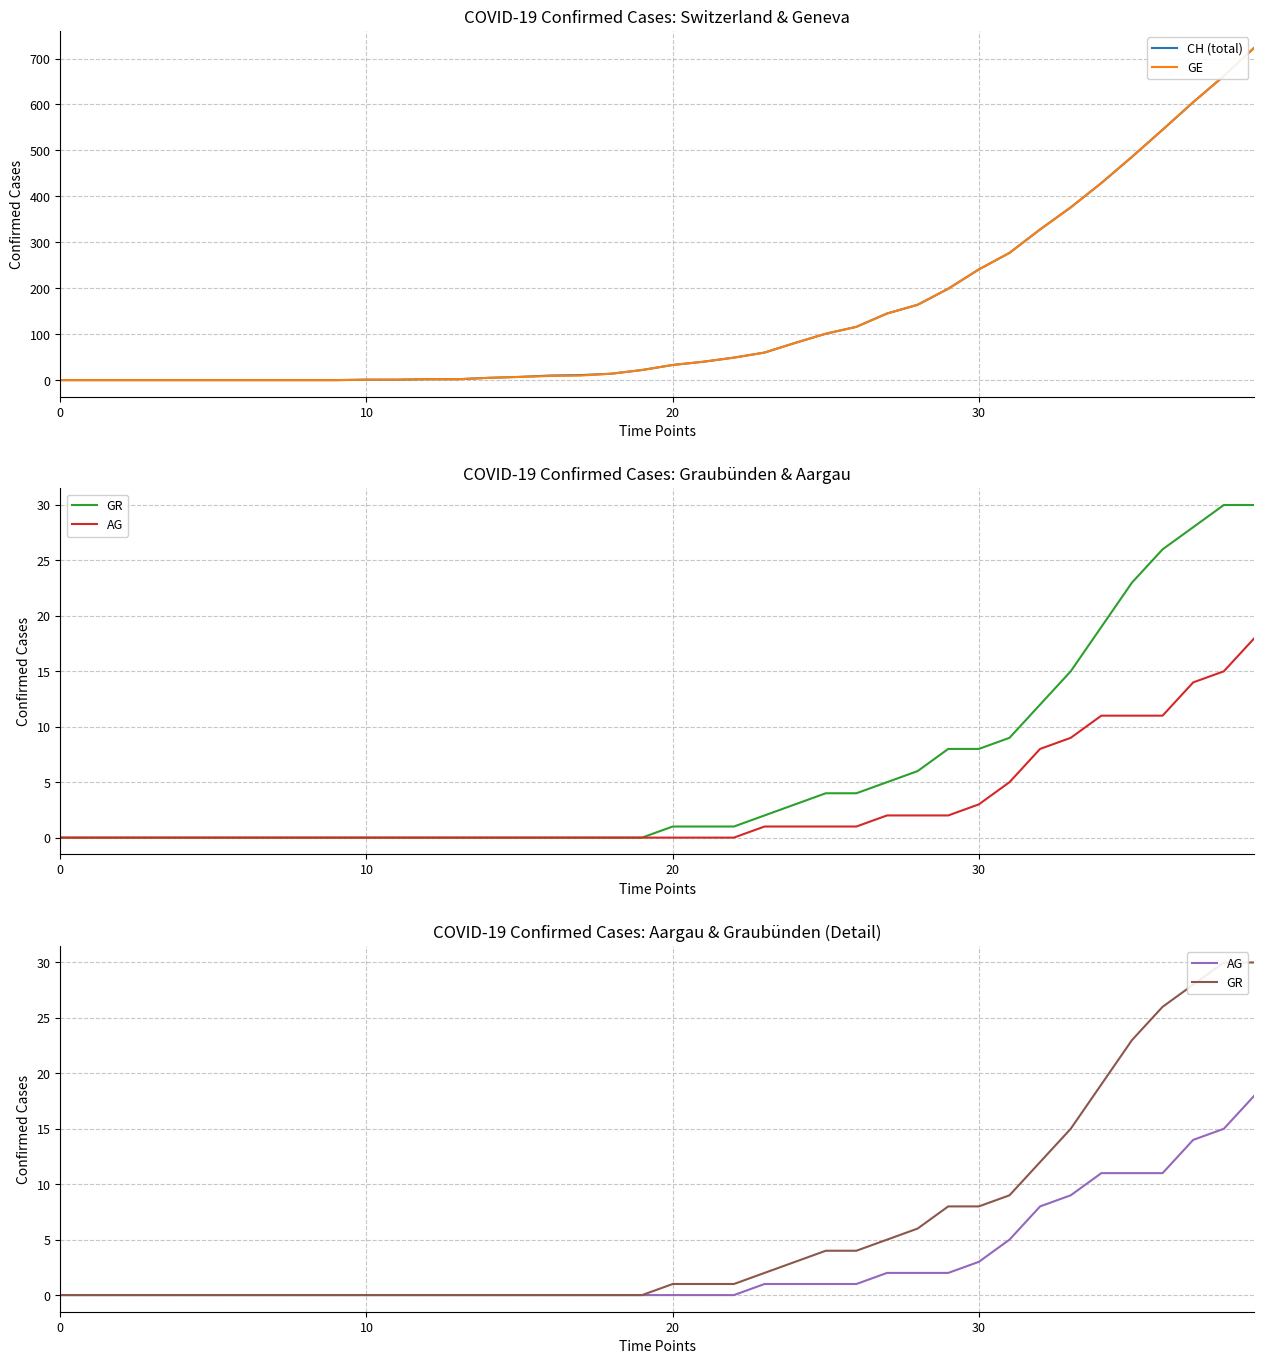

Is it true that GE equals 386 at 0?

False